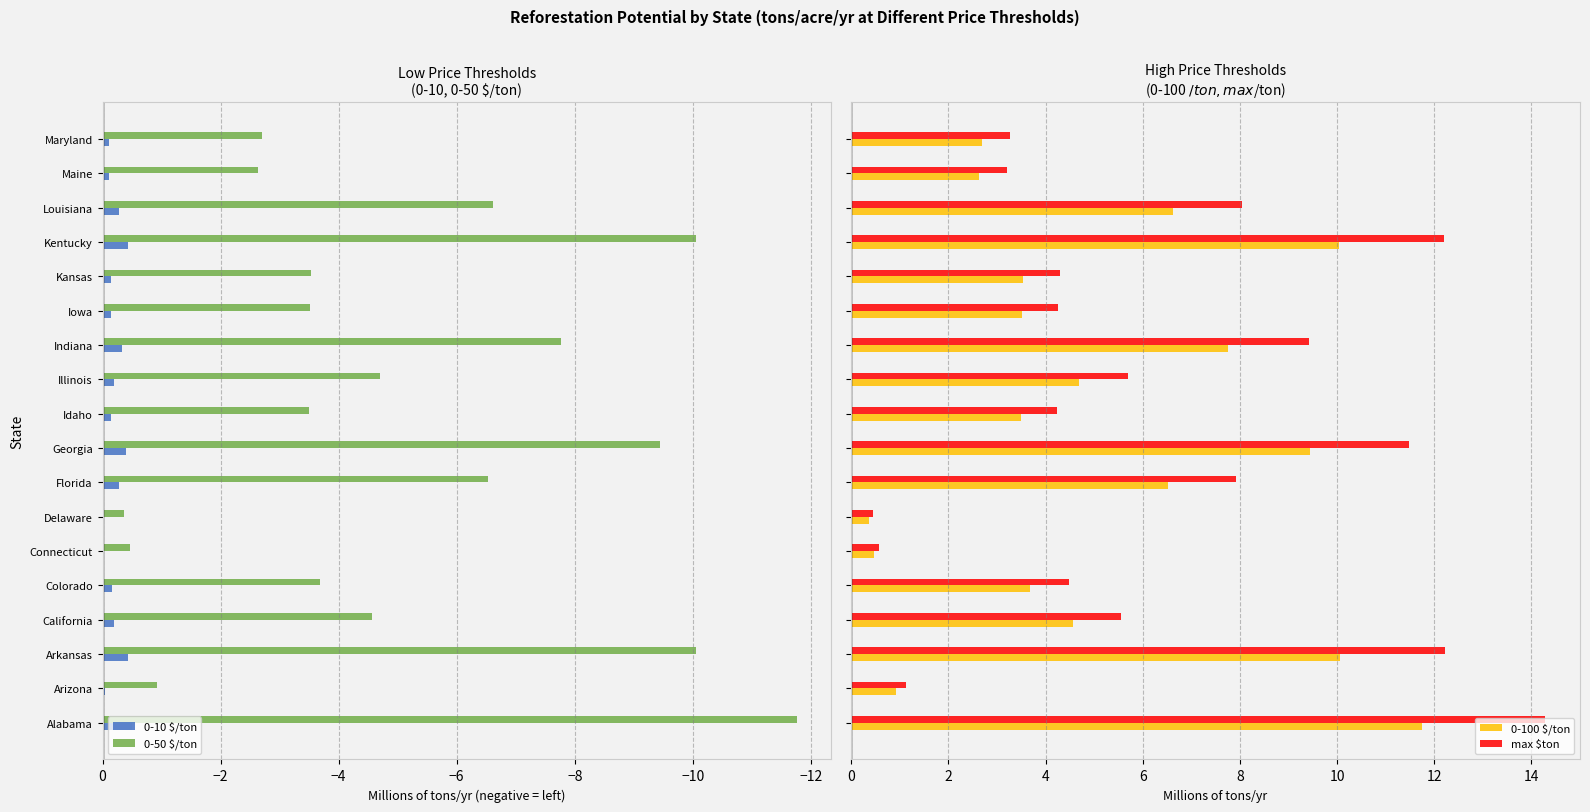

What is the sum of the 0-10 $/ton values at Alabama and Arkansas?

-0.9